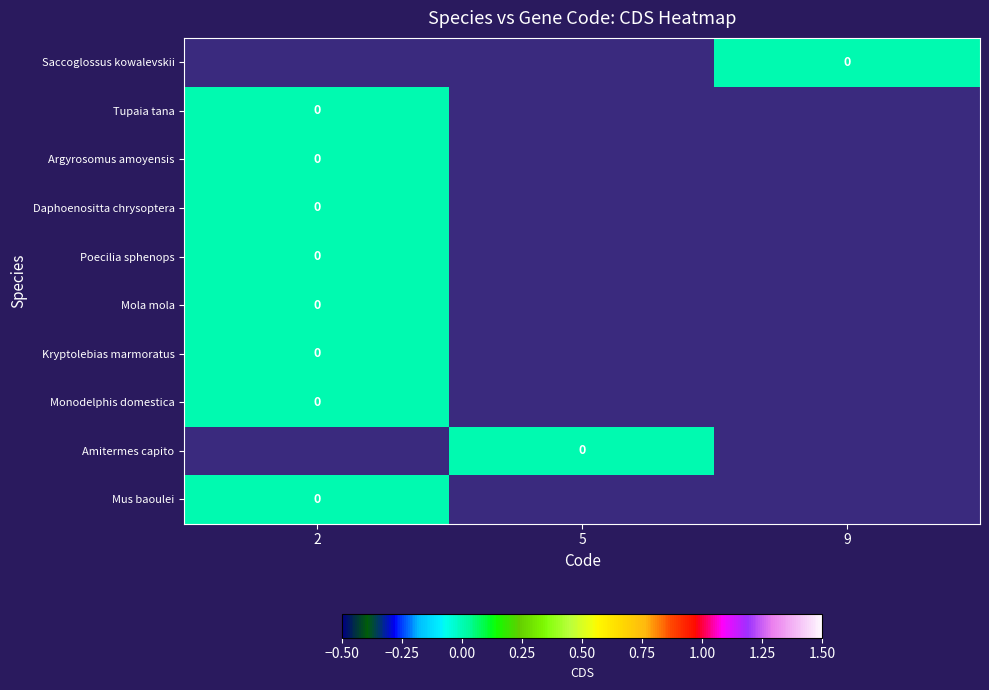

Which label corresponds to the largest value in the chart?

9